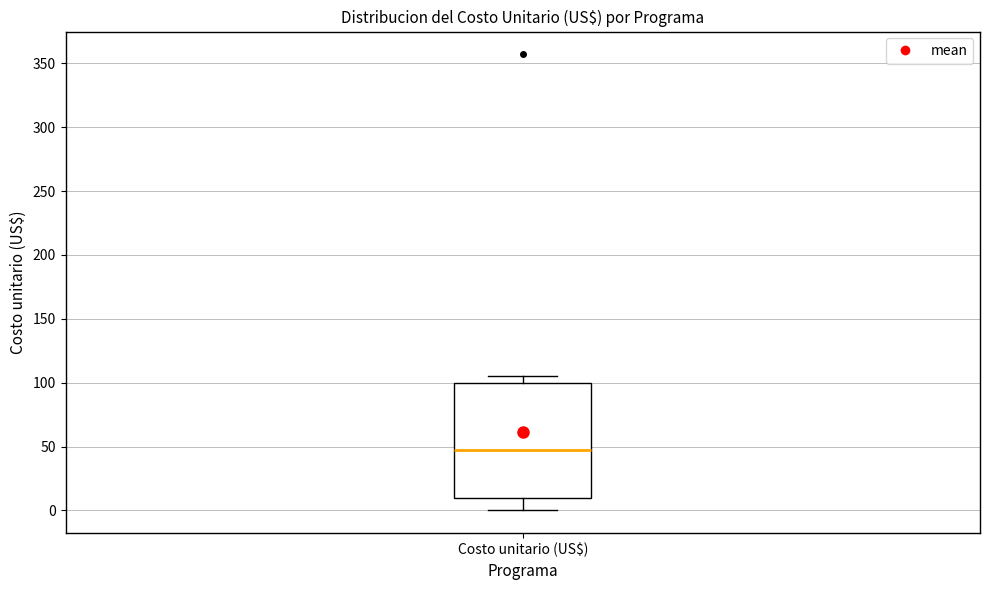

Where is the lower edge of the box for Costo unitario (US$) on the y-axis? The values are not printed on the chart, so give them approximately, as read against the axis.

10